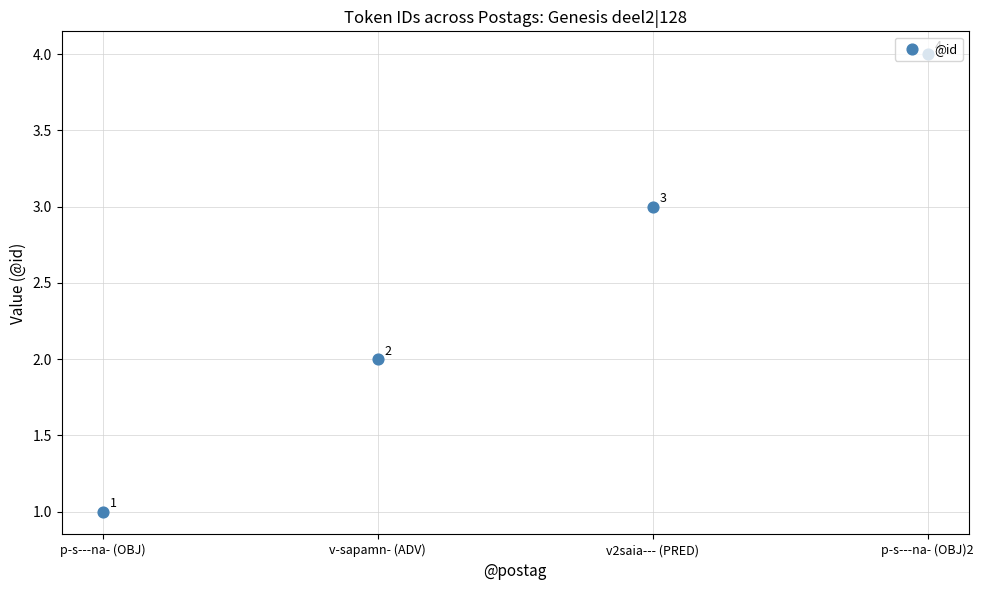

What is the change in value from p-s---na- (OBJ) to v2saia--- (PRED)?

+2